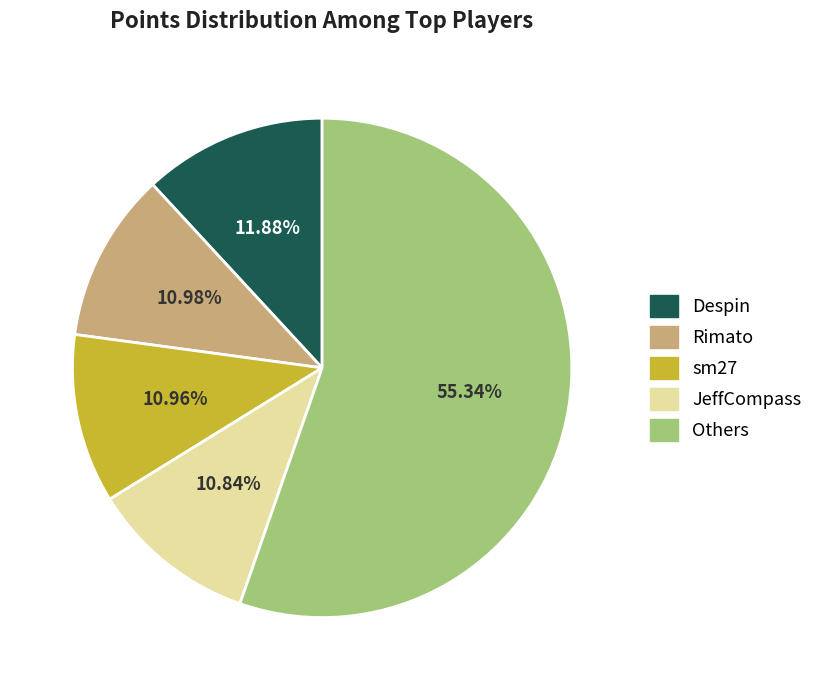

Count the number of slices in the pie.

5